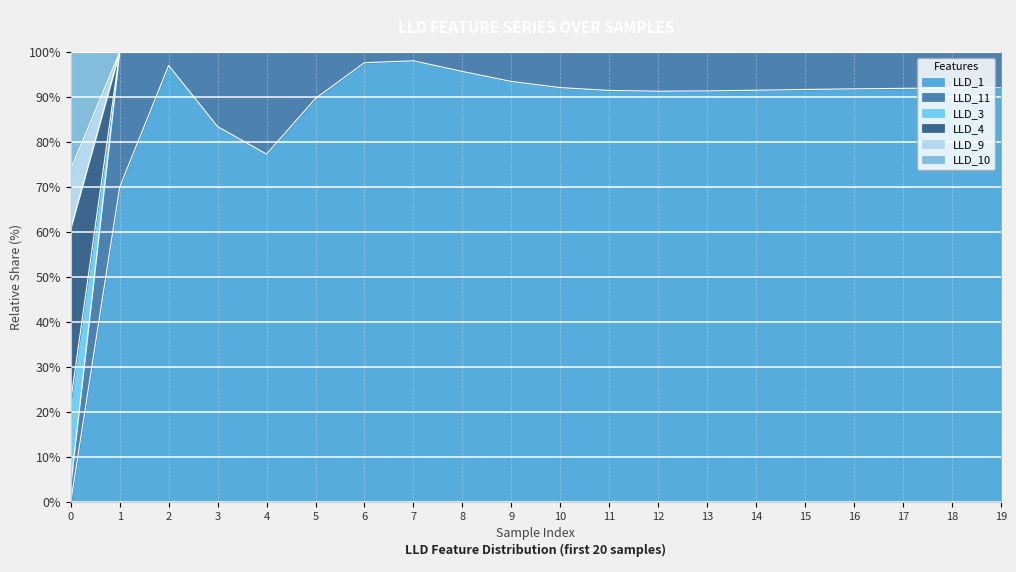

What is the sum of all LLD_3 values?

1922.5